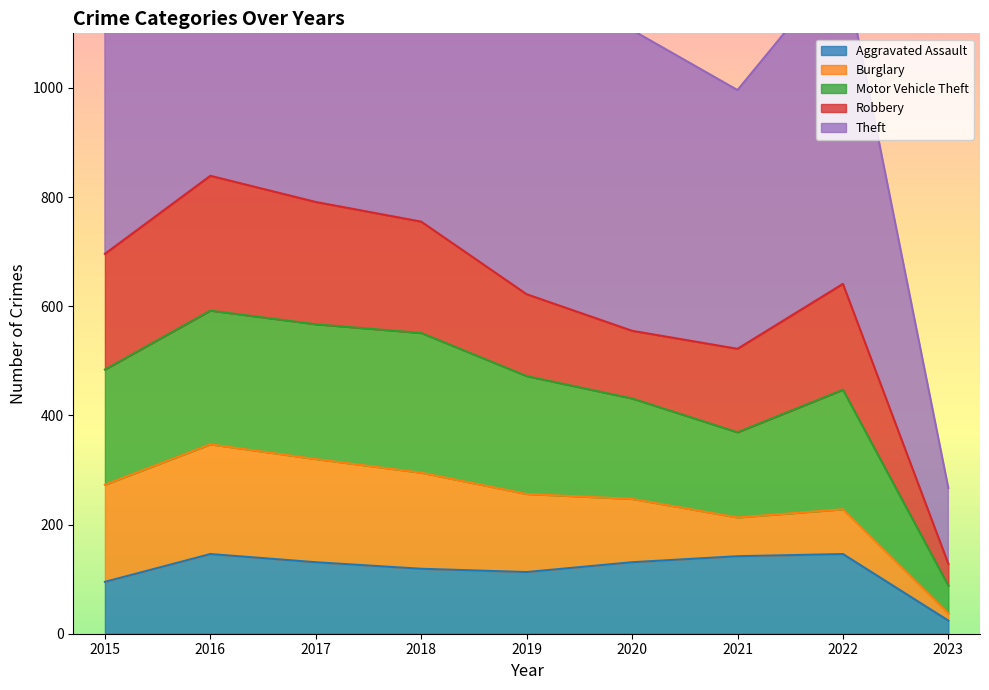

The Aggravated Assault series shows 230 at 2016. True or false?

False